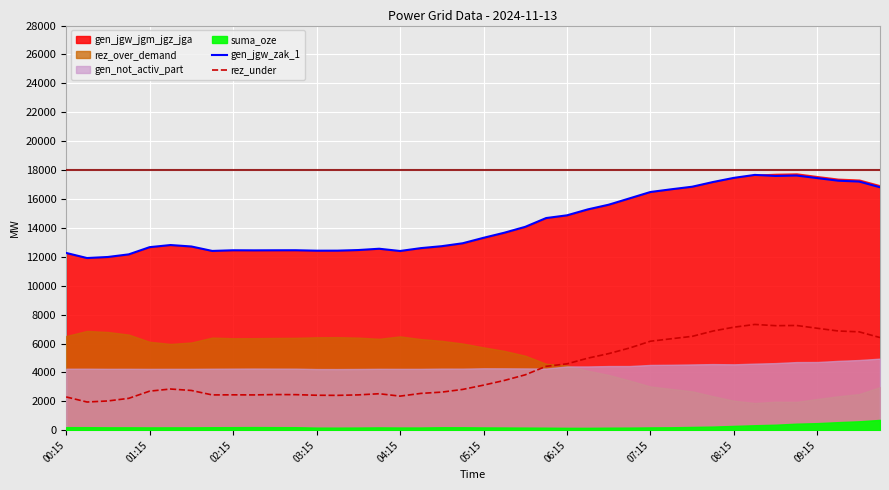

What is the lowest value of the gen_jgw_zak_1 series?

11915